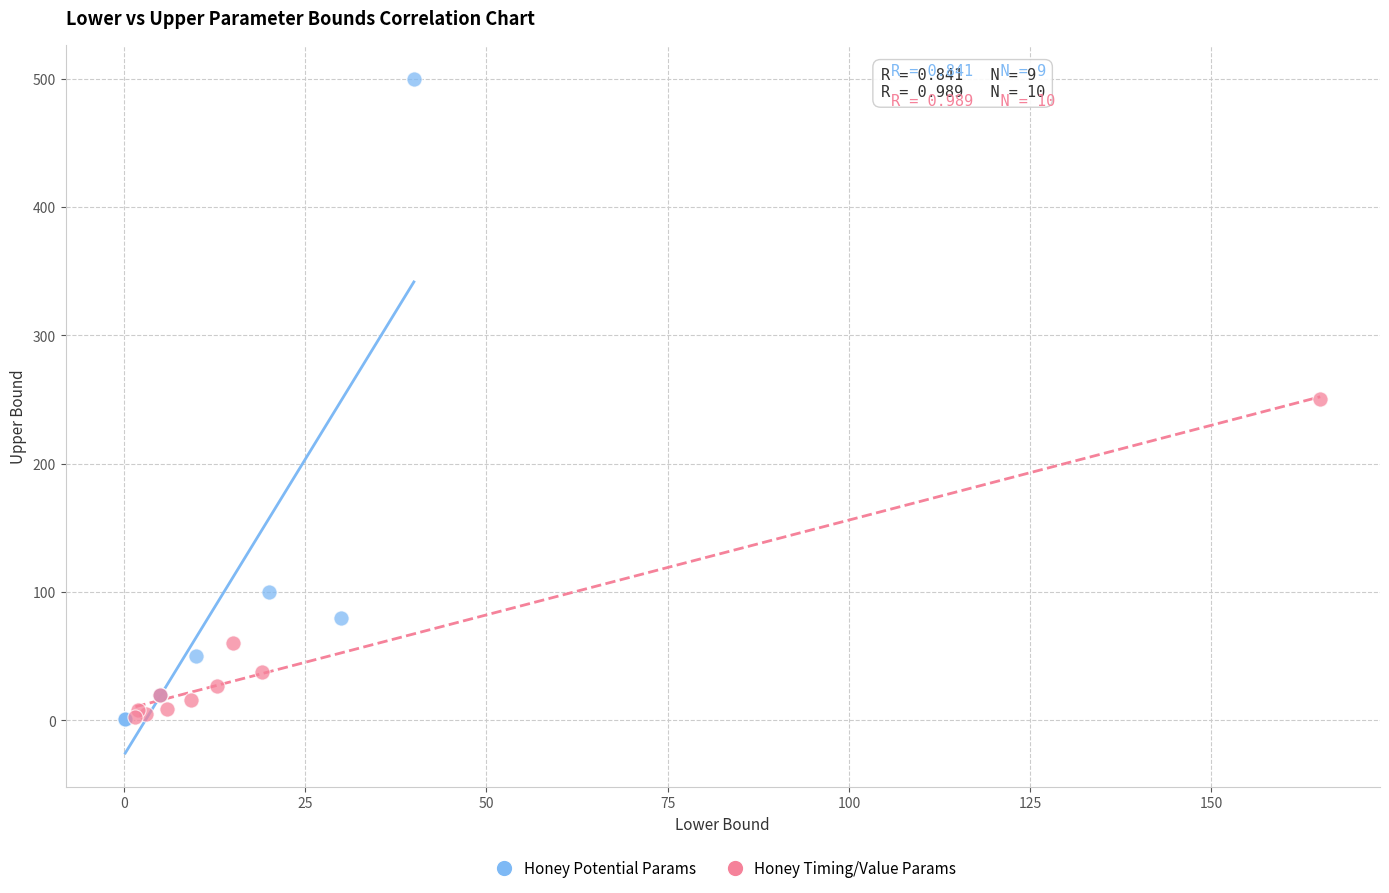

Which series contains the highest Y value?

Honey Potential Params